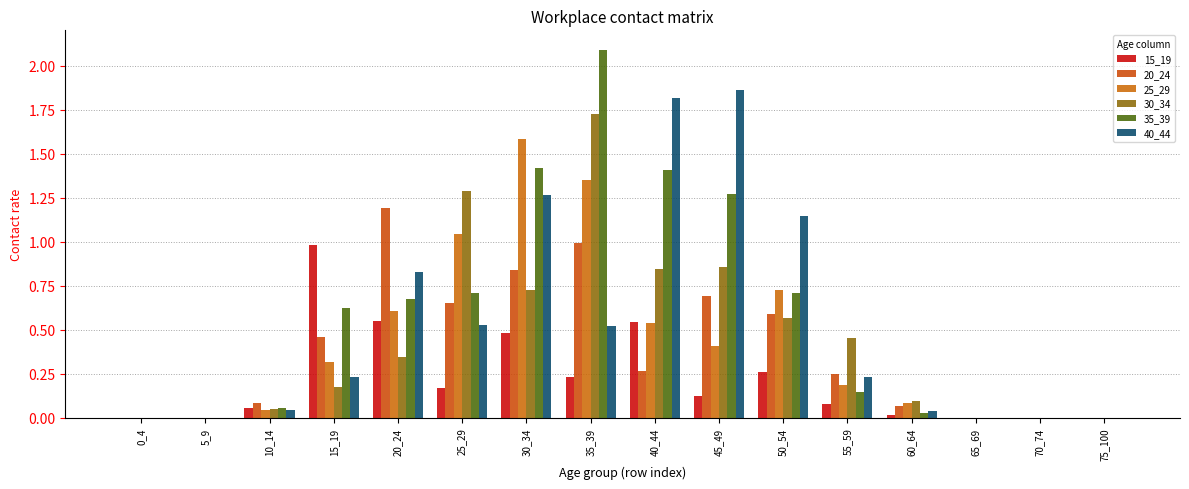

Count the number of data series in this chart.

6